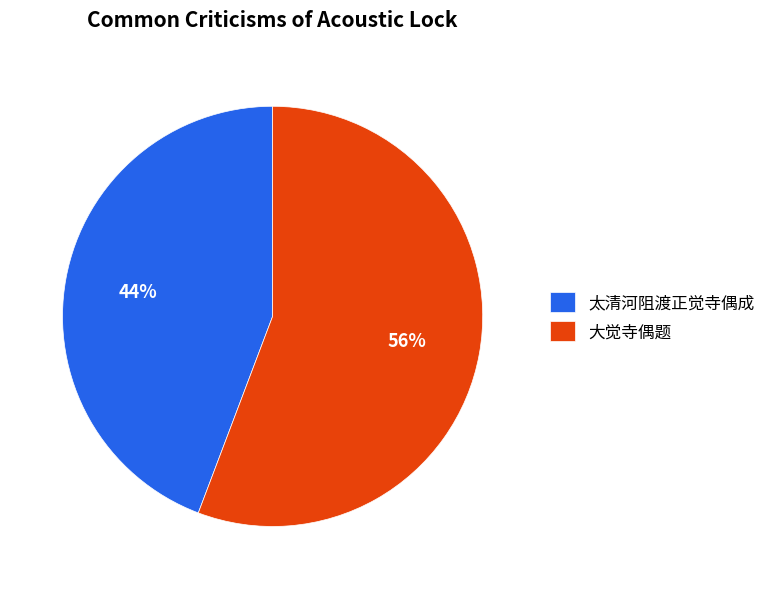

The 大觉寺偶题 slice represents 68% of the pie. True or false?

False